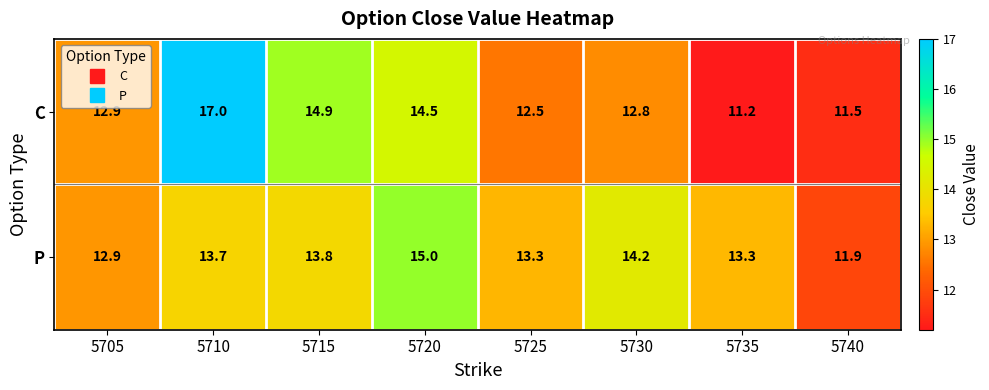

How many categories are shown in the chart?

8